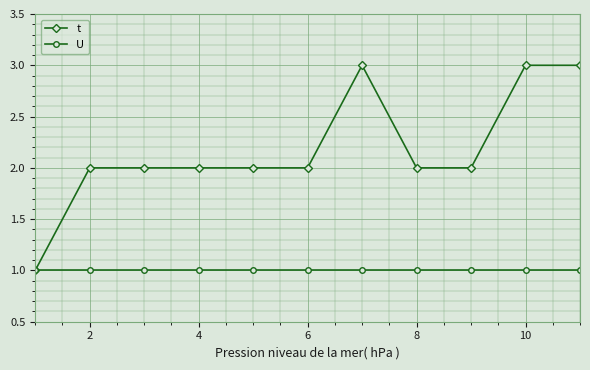

List the series in order of their overall mean, lowest first.

U, t